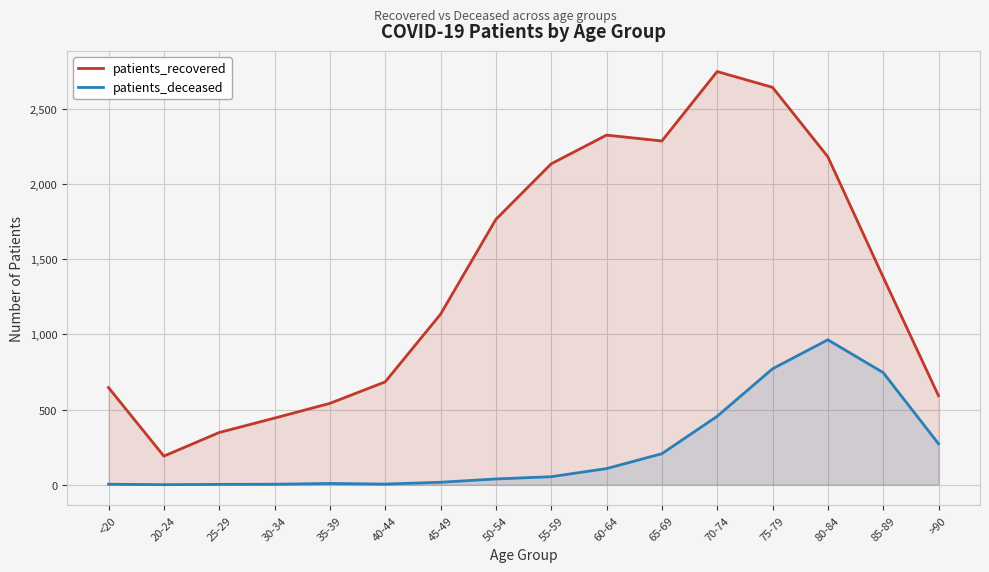

Reading left to right, transcribe all the data shown in this chart.

patients_recovered: <20=646	20-24=190	25-29=347	30-34=443	35-39=541	40-44=684	45-49=1134	50-54=1765	55-59=2135	60-64=2326	65-69=2287	70-74=2749	75-79=2644	80-84=2182	85-89=1381	>90=592
patients_deceased: <20=3	20-24=0	25-29=2	30-34=3	35-39=8	40-44=4	45-49=16	50-54=38	55-59=53	60-64=107	65-69=206	70-74=455	75-79=771	80-84=964	85-89=746	>90=272